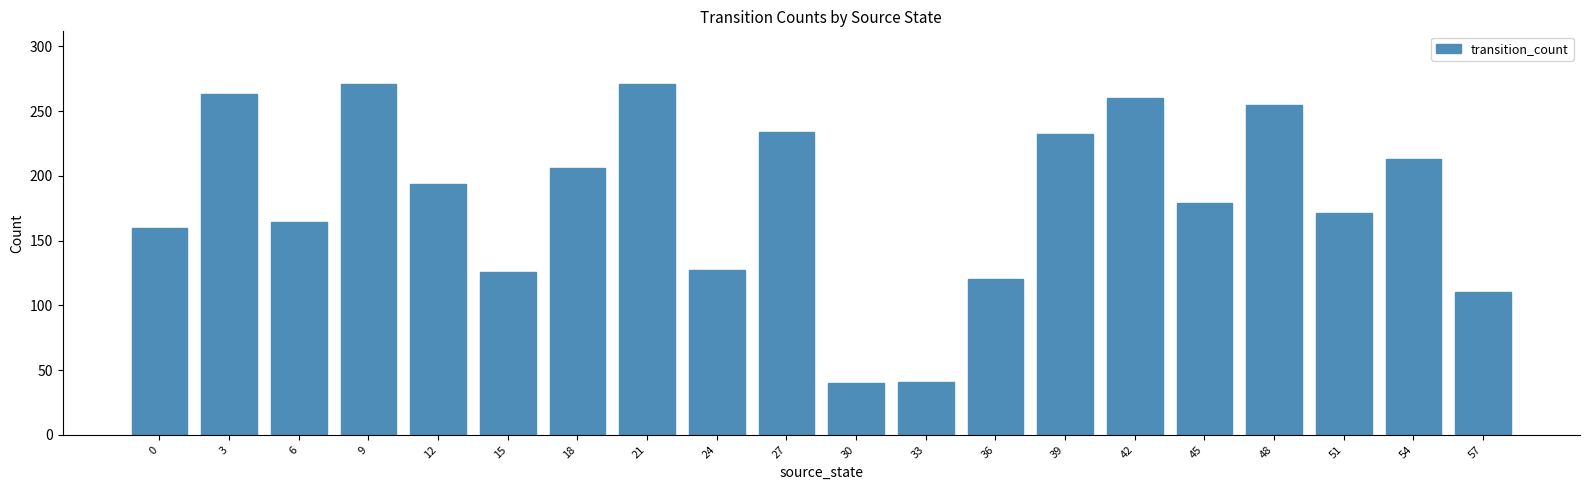

What is the value of the 9th bar from the left?

127